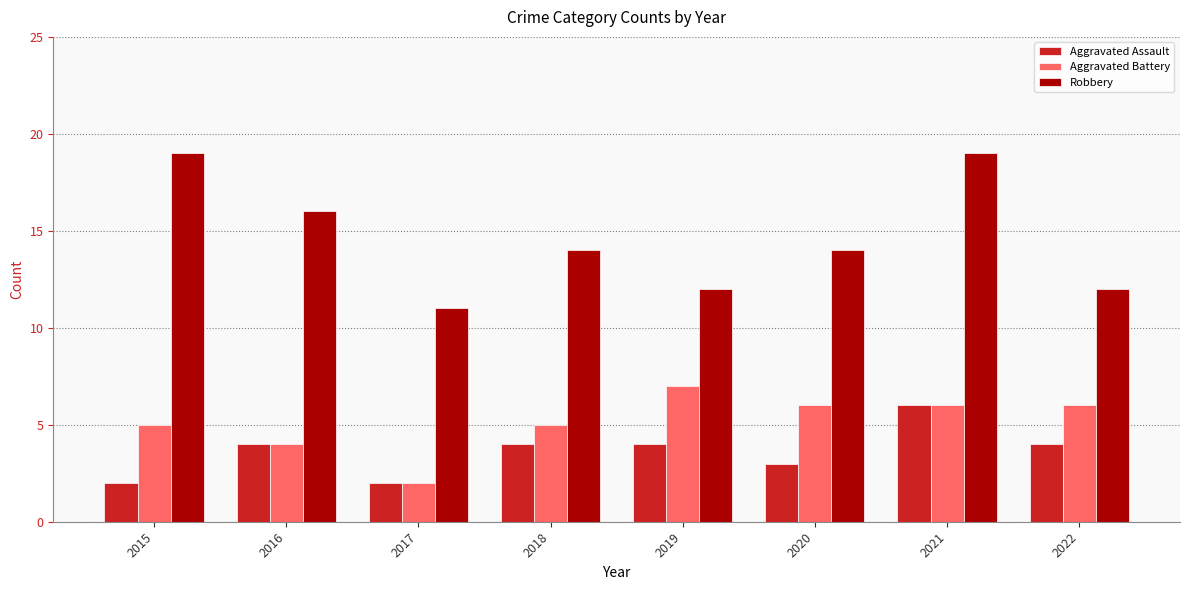

Which series has the largest range (max minus min)?

Robbery